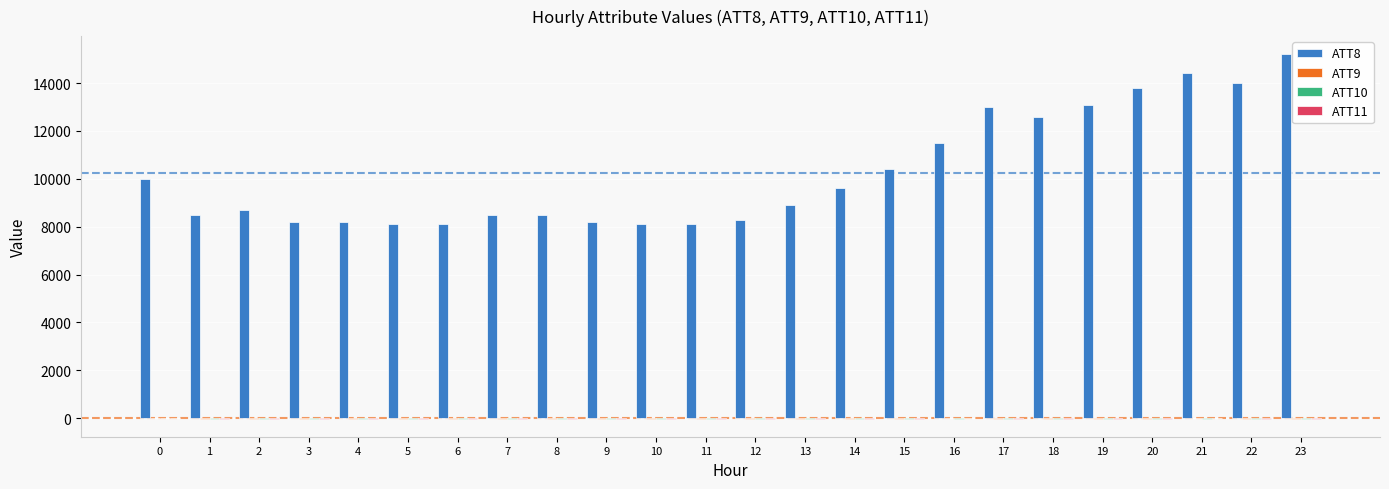

The value of ATT8 at 0 is 5262.3. True or false?

False